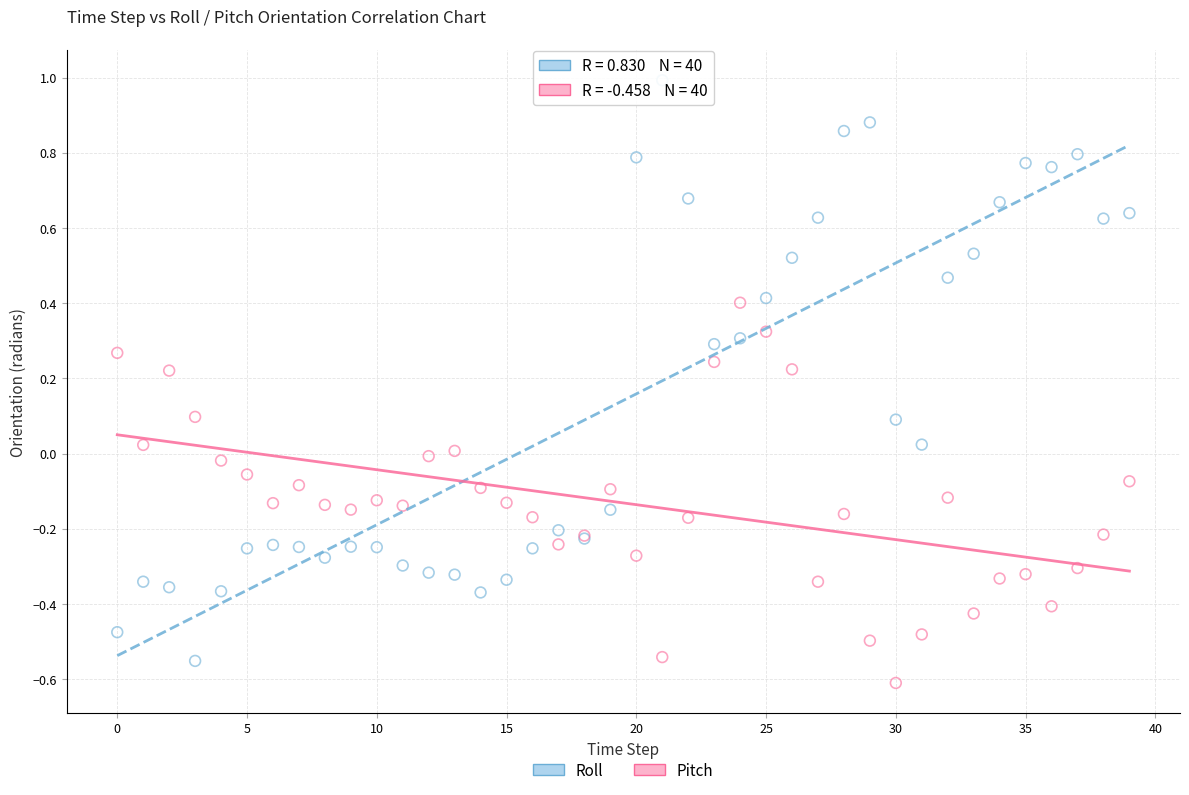

Which series contains the highest Y value?

Roll